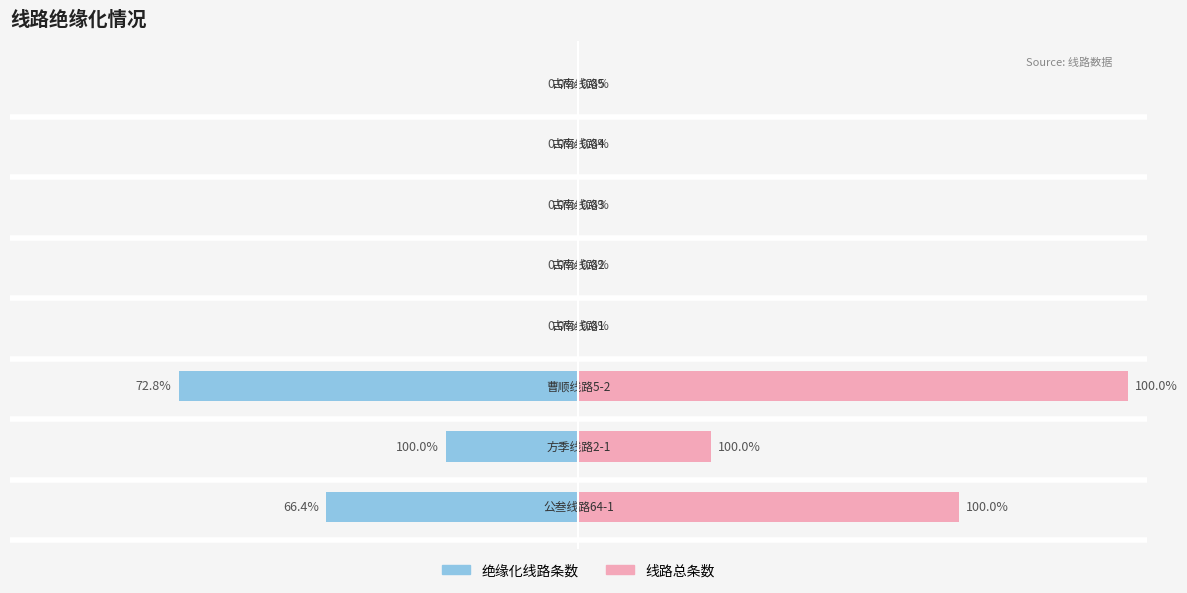

True or false: 绝缘化线路条数 has a value of 461 at 1500.

False